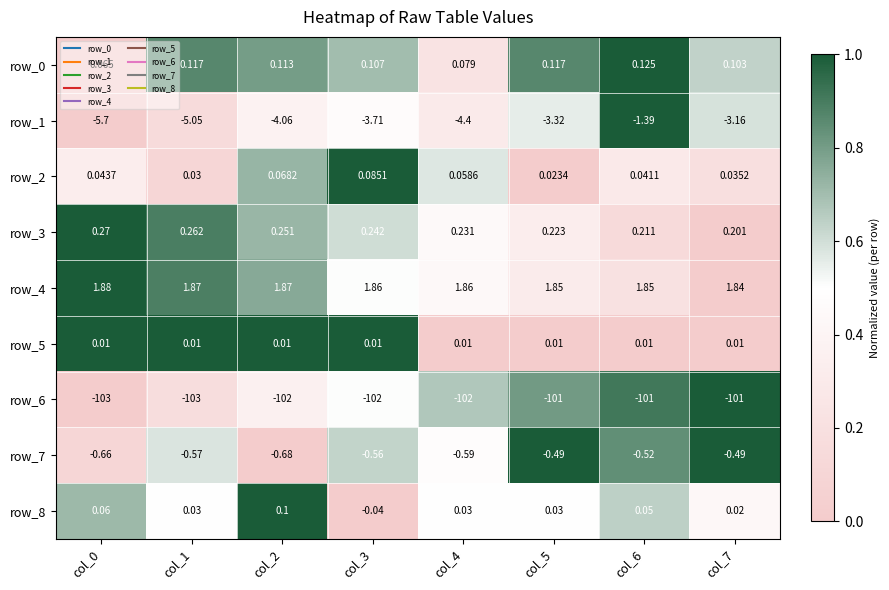

Which series has the largest total across all categories?

row_4